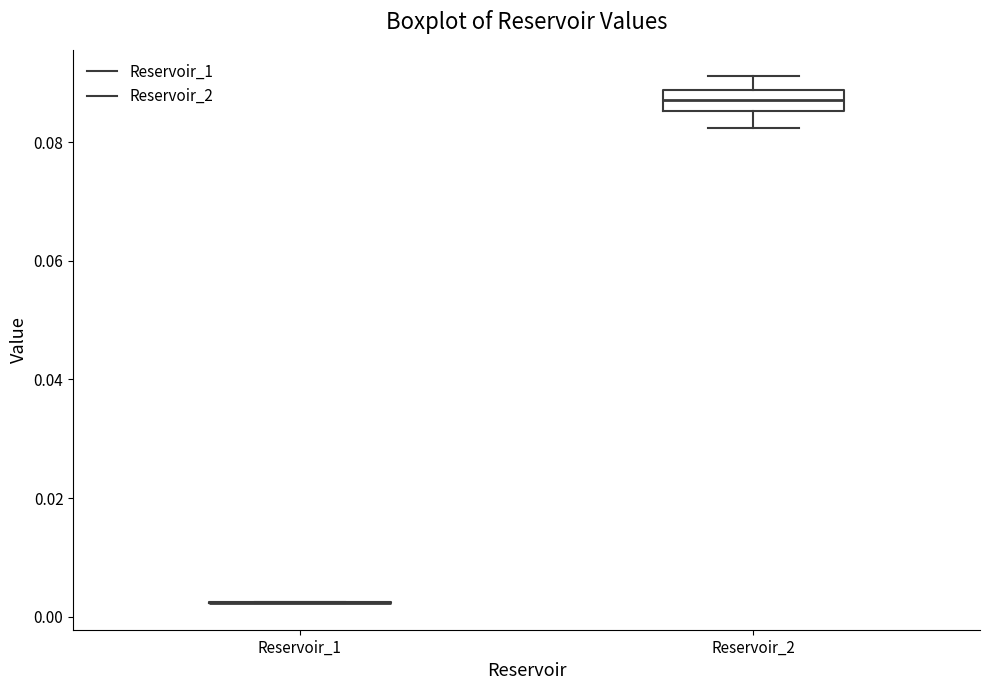

Which box is the tallest, from its lower edge to its upper edge?

Reservoir_2